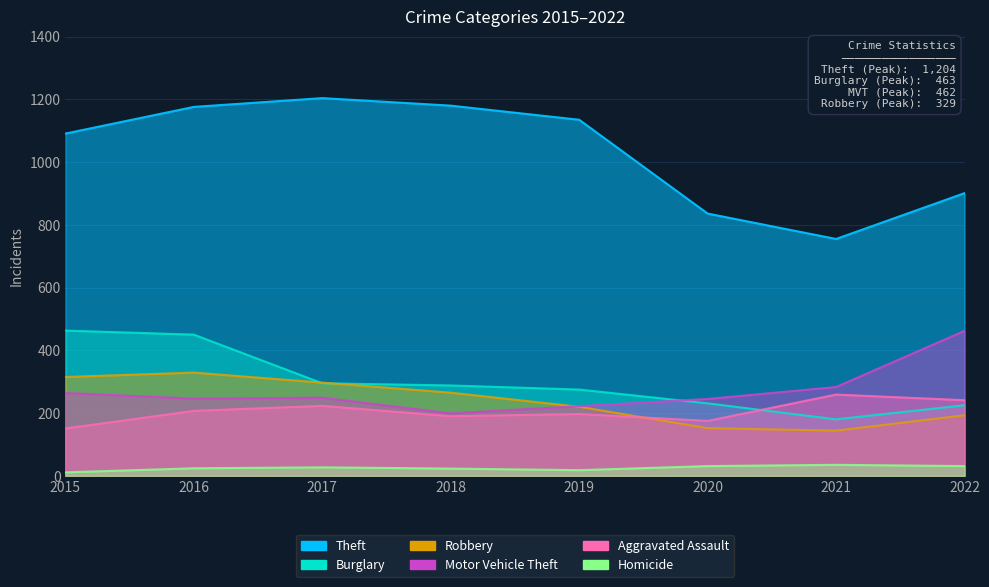

Rank the categories by Burglary value from highest to lowest.

2015, 2016, 2017, 2018, 2019, 2020, 2022, 2021